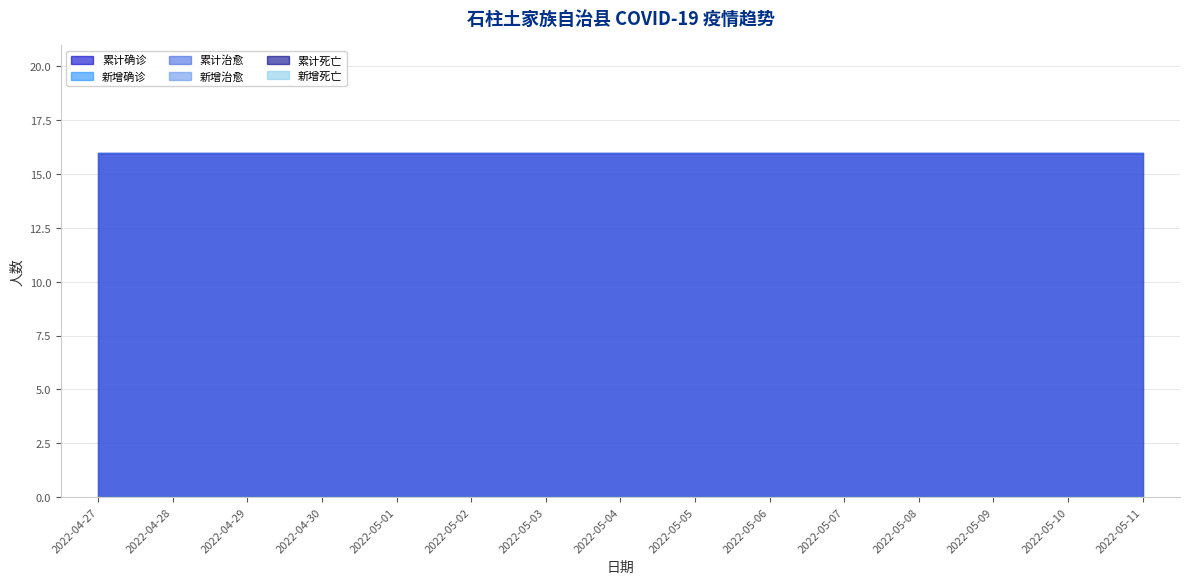

How many data points does each series have?

15